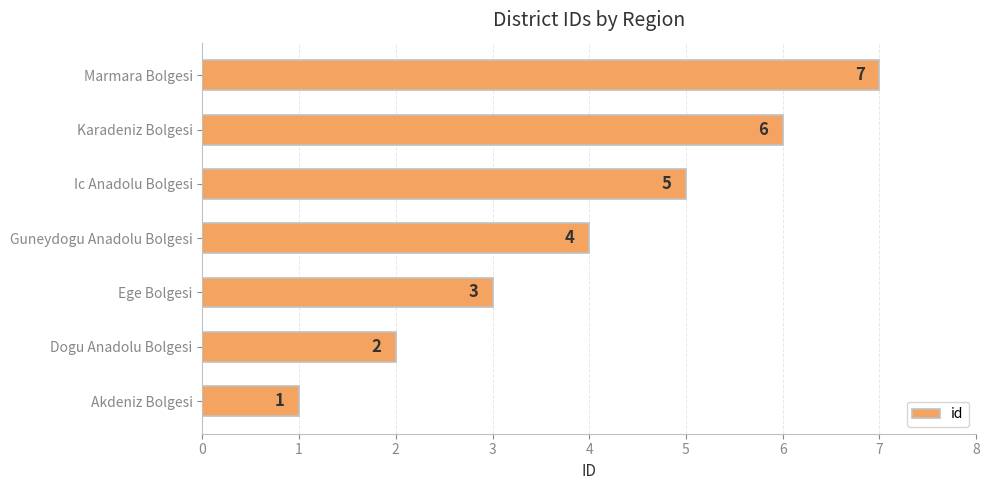

What is the maximum value shown in the chart?

7